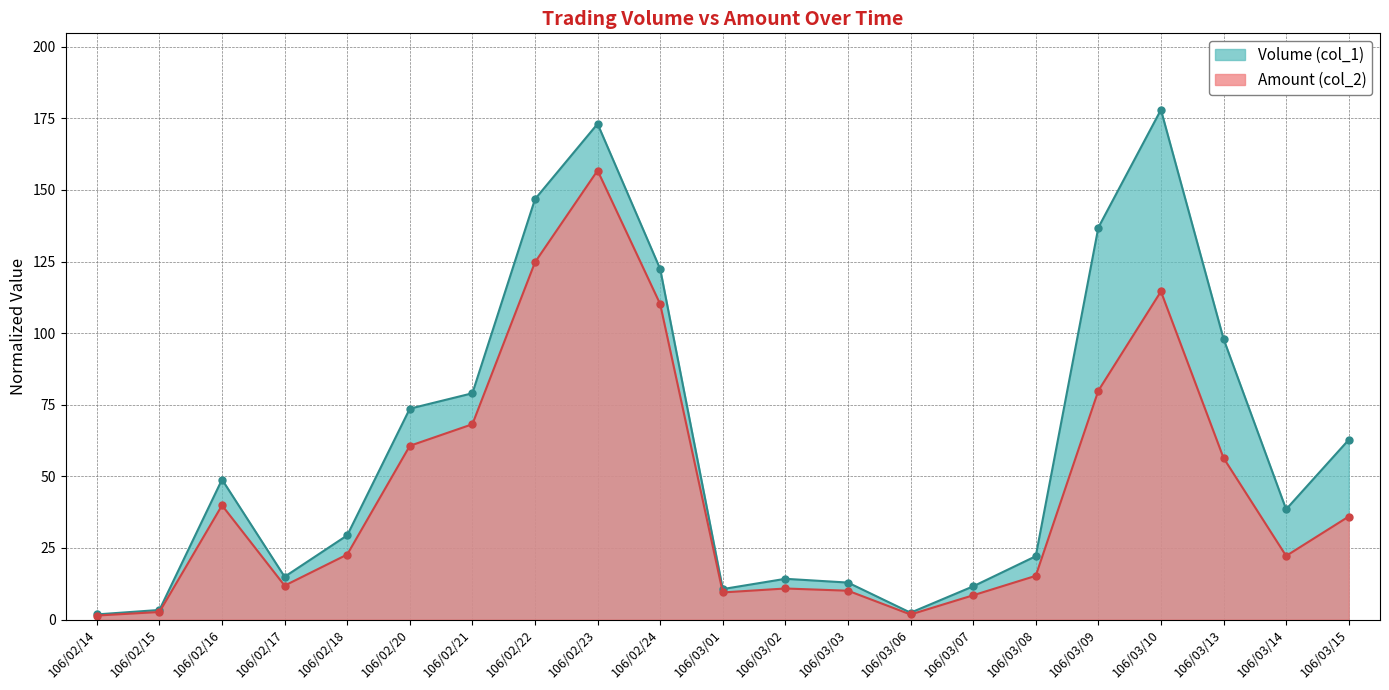

Rank the categories by Volume (col_1) value from lowest to highest.

106/02/14, 106/03/06, 106/02/15, 106/03/01, 106/03/07, 106/03/03, 106/03/02, 106/02/17, 106/03/08, 106/02/18, 106/03/14, 106/02/16, 106/03/15, 106/02/20, 106/02/21, 106/03/13, 106/02/24, 106/03/09, 106/02/22, 106/02/23, 106/03/10